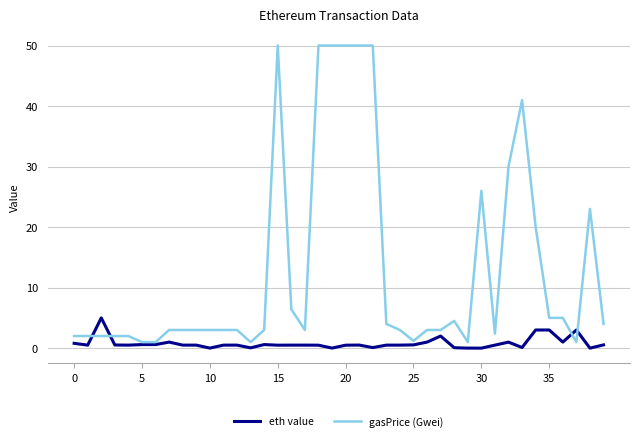

Which series has the widest spread of values?

gasPrice (Gwei)